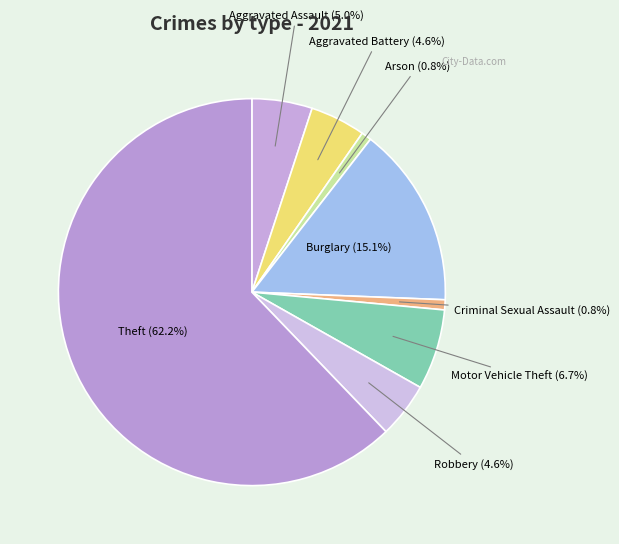

Count the number of slices in the pie.

8